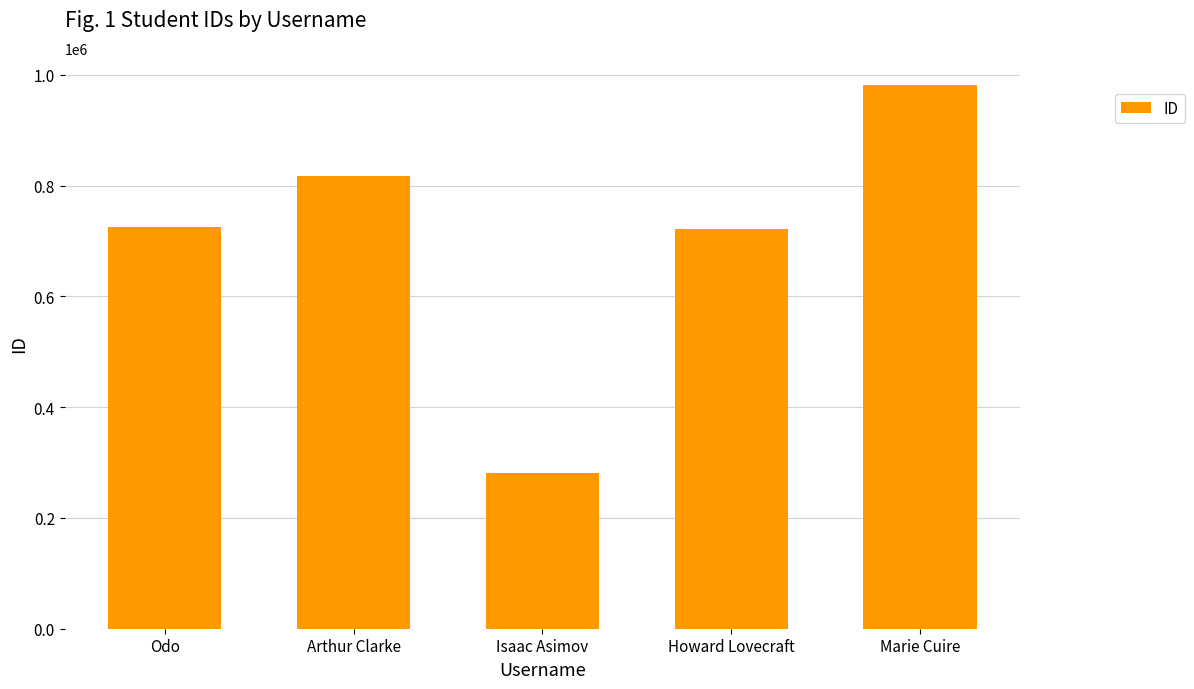

Does the chart contain any negative values?

No